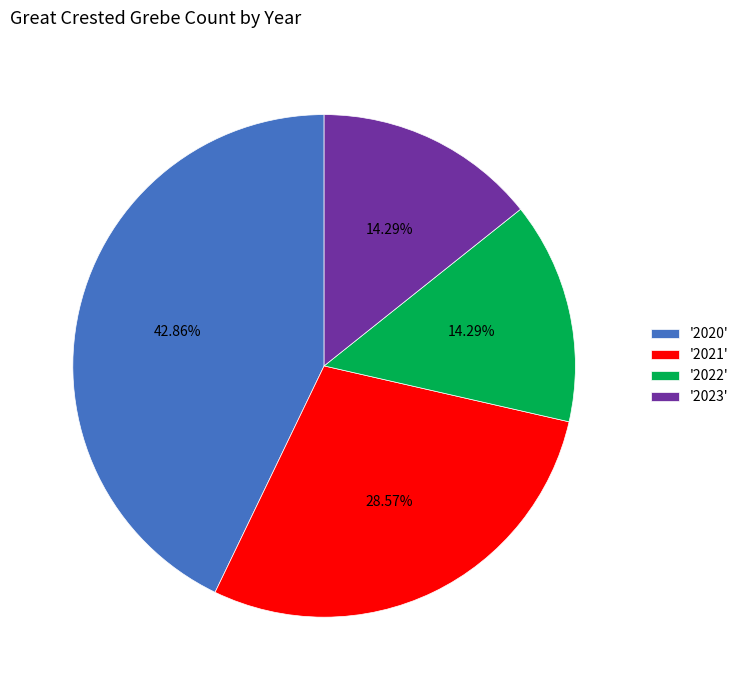

Which has a higher value, '2020' or '2022'?

'2020'